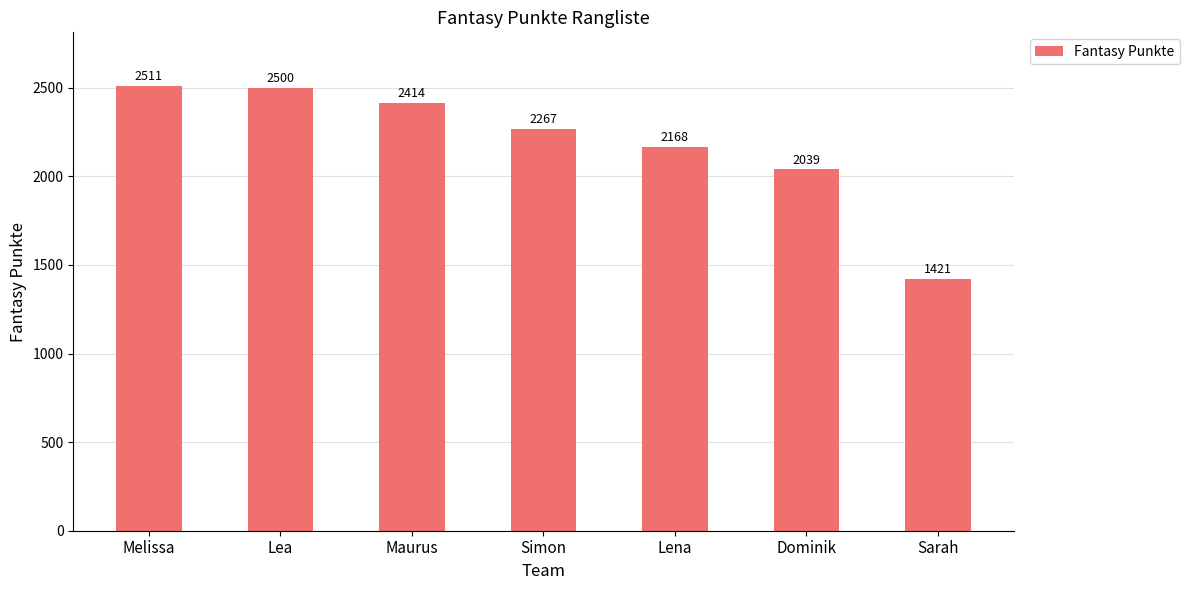

Reading left to right, extract all data points from this chart.

2511	2500	2414	2267	2168	2039	1421